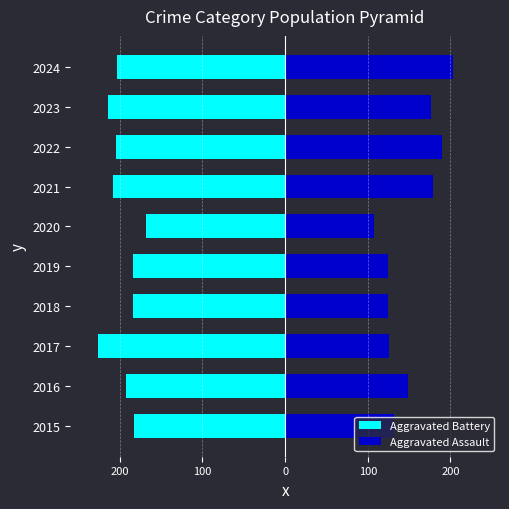

How many data points does each series have?

10